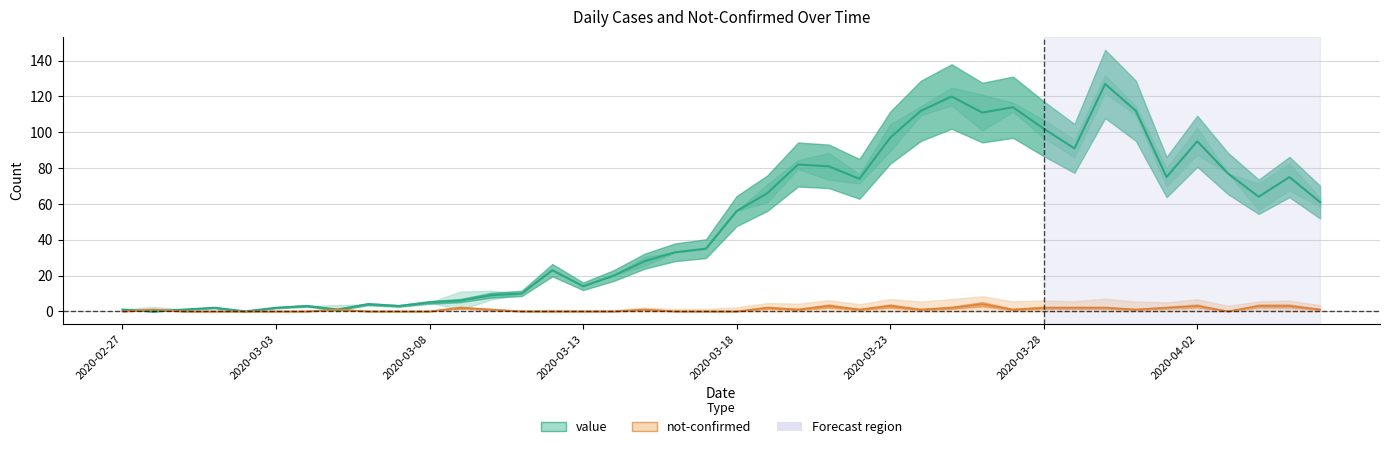

Reading left to right, transcribe all the data shown in this chart.

value: 2020-02-27=1	2020-02-28=0	2020-02-29=1	2020-03-01=2	2020-03-02=0	2020-03-03=2	2020-03-04=3	2020-03-05=1	2020-03-06=4	2020-03-07=3	2020-03-08=5	2020-03-09=6	2020-03-10=9	2020-03-11=10	2020-03-12=23	2020-03-13=14	2020-03-14=20	2020-03-15=28	2020-03-16=33	2020-03-17=35	2020-03-18=56	2020-03-19=66	2020-03-20=82	2020-03-21=81	2020-03-22=74	2020-03-23=97	2020-03-24=112	2020-03-25=120	2020-03-26=111	2020-03-27=114	2020-03-28=102	2020-03-29=91	2020-03-30=127	2020-03-31=112	2020-04-01=75	2020-04-02=95	2020-04-03=77	2020-04-04=64	2020-04-05=75	2020-04-06=61
not-confirmed: 2020-02-27=0	2020-02-28=1	2020-02-29=0	2020-03-01=0	2020-03-02=0	2020-03-03=0	2020-03-04=0	2020-03-05=1	2020-03-06=0	2020-03-07=0	2020-03-08=0	2020-03-09=2	2020-03-10=1	2020-03-11=0	2020-03-12=0	2020-03-13=0	2020-03-14=0	2020-03-15=1	2020-03-16=0	2020-03-17=0	2020-03-18=0	2020-03-19=2	2020-03-20=1	2020-03-21=3	2020-03-22=1	2020-03-23=3	2020-03-24=1	2020-03-25=2	2020-03-26=4	2020-03-27=1	2020-03-28=2	2020-03-29=2	2020-03-30=2	2020-03-31=1	2020-04-01=2	2020-04-02=3	2020-04-03=0	2020-04-04=3	2020-04-05=3	2020-04-06=1